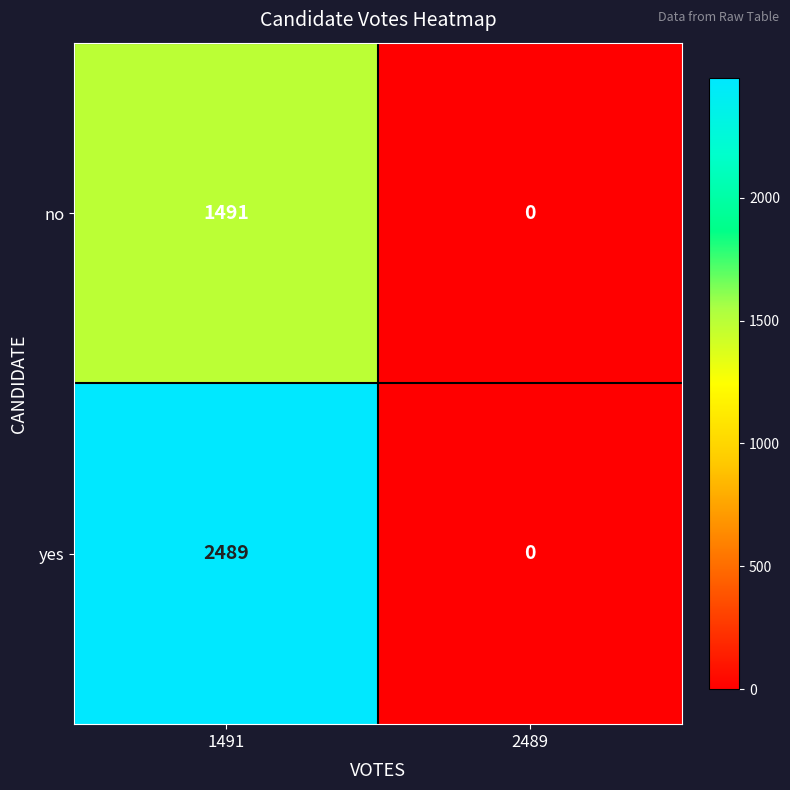

Which series has the widest spread of values?

yes